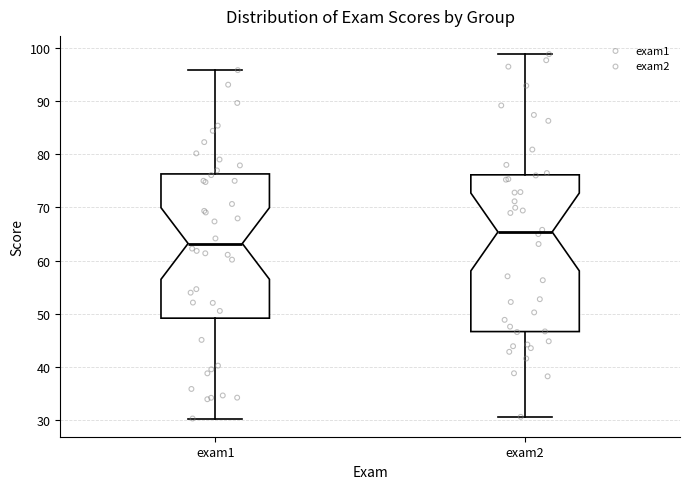

Reading left to right, read every box against the y-axis: the position of its median line, the range the box covers, and the ends of its whiskers. The values are not printed on the chart, so give them approximately, as read against the axis.

exam1: median 63, box 49 to 76, whiskers 30 to 96
exam2: median 65, box 47 to 76, whiskers 31 to 99